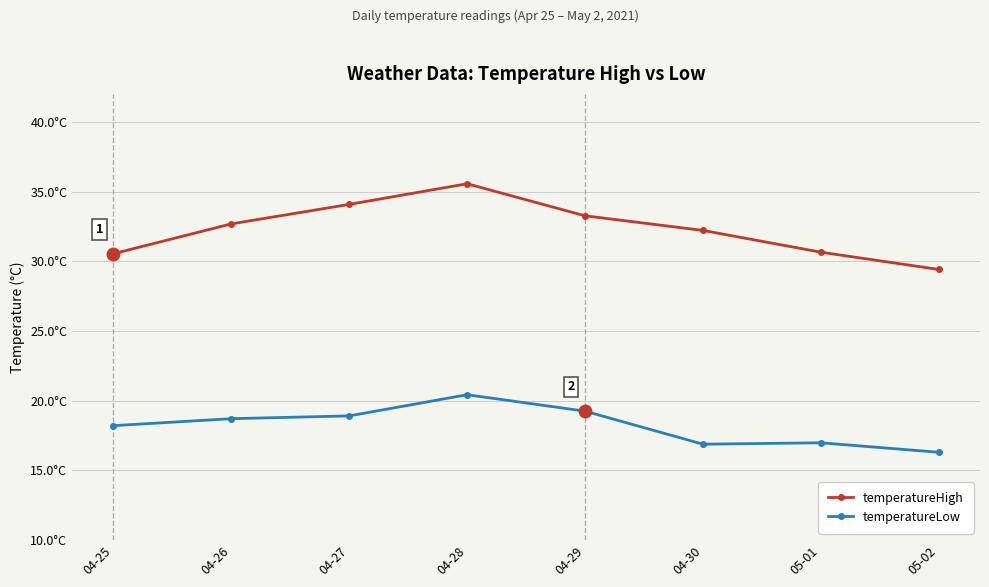

What are all the series names shown in the legend?

temperatureHigh, temperatureLow